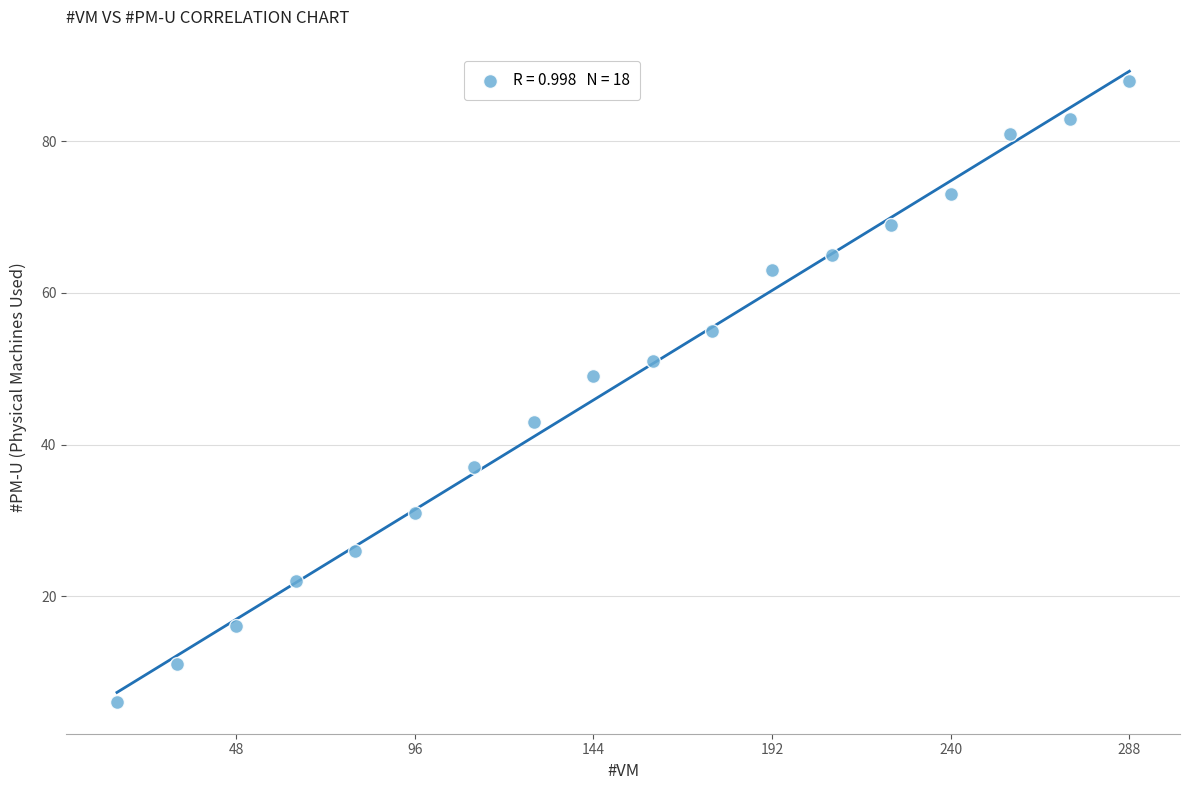

What is the range of X values (max minus min)?

272